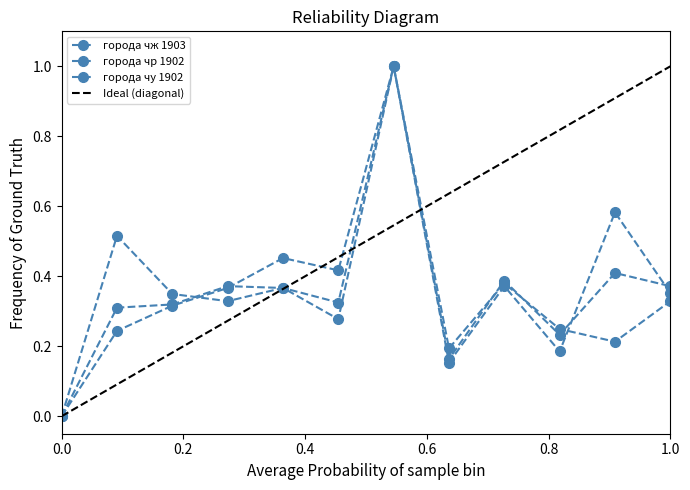

At how many categories does at least one series exceed 0?

11